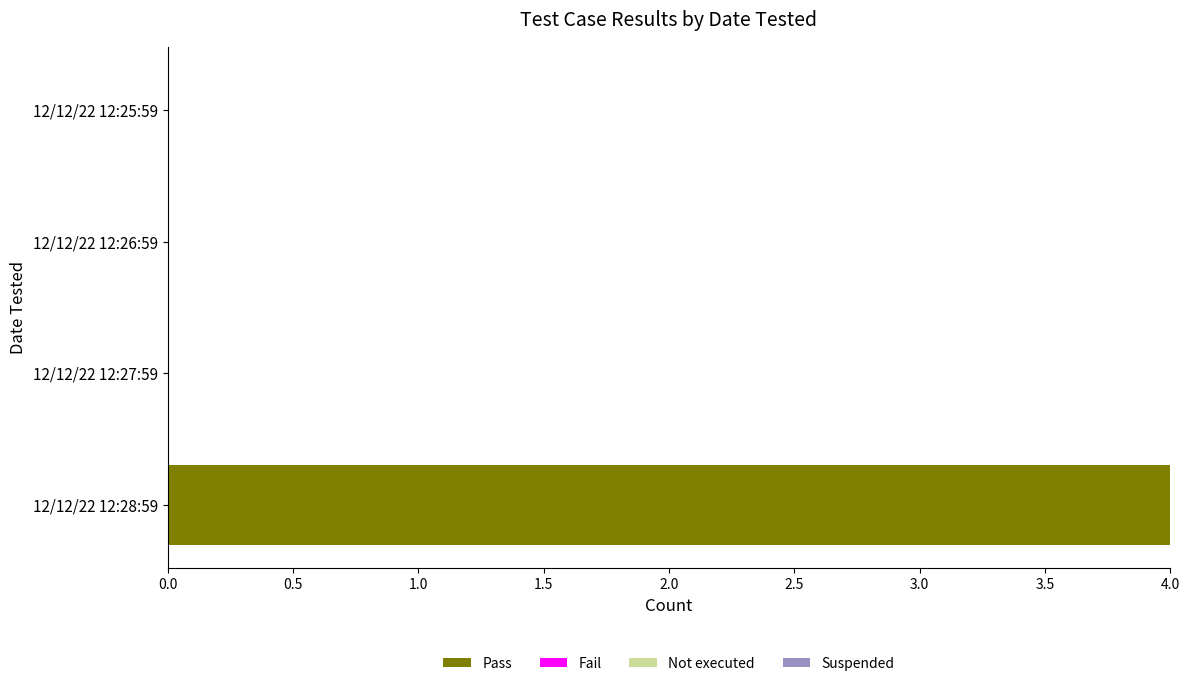

What is the sum of all values?

4